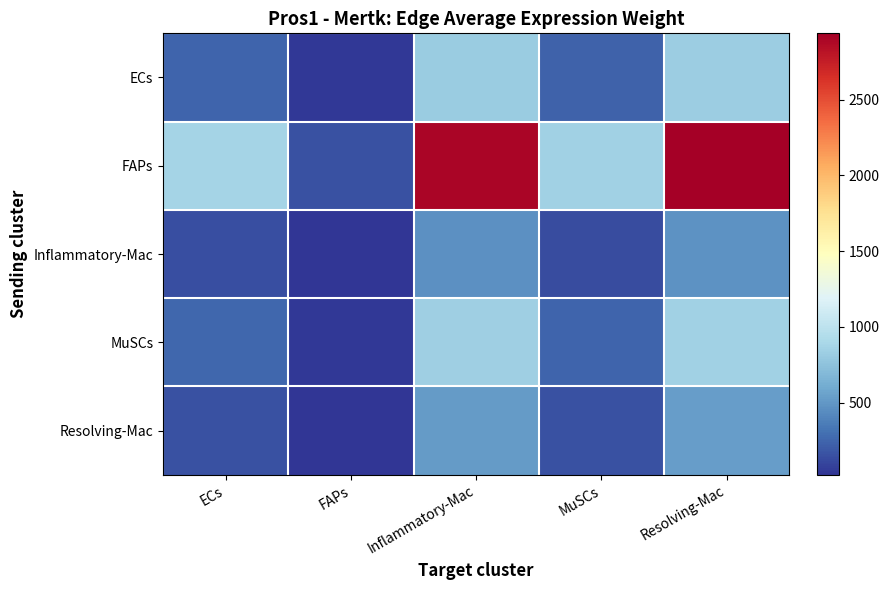

Which category has the lowest value across all series?

FAPs